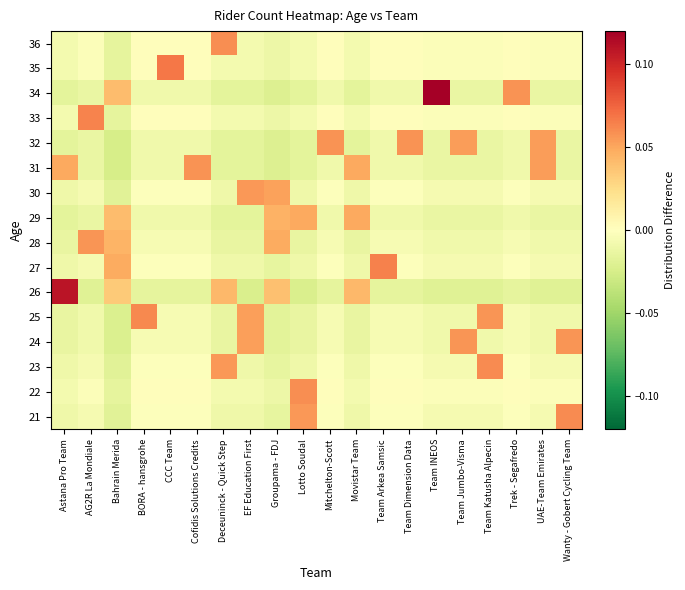

Which has a higher value, Astana Pro Team or EF Education First?

Astana Pro Team